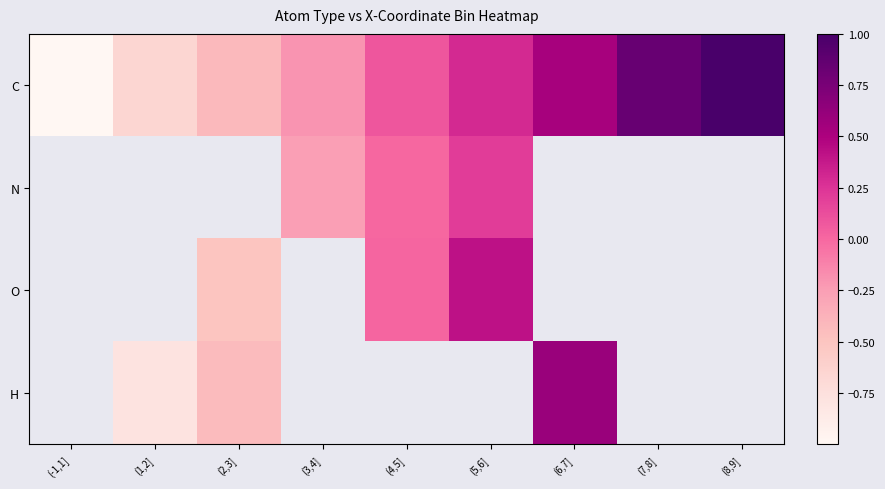

Count the number of categories in the chart.

9